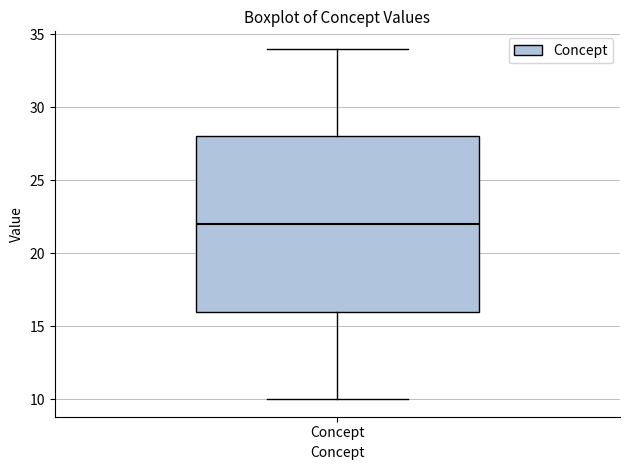

Transcribe this box plot: give where the median line is, the range the box spans, and where the two whiskers end, as read against the y-axis. The values are not printed on the chart, so give them approximately, as read against the axis.

median 22, box 16 to 28, whiskers 10 to 34